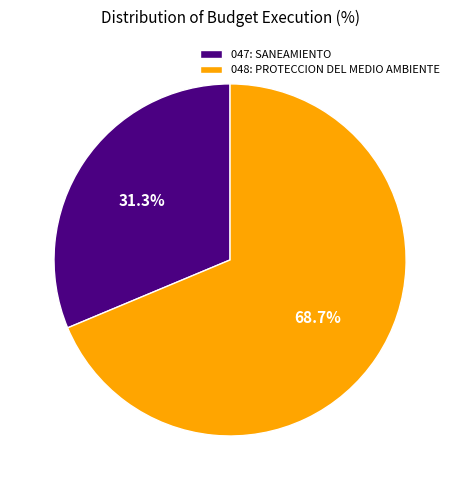

Which slice represents more than half of the pie?

048: PROTECCION DEL MEDIO AMBIENTE